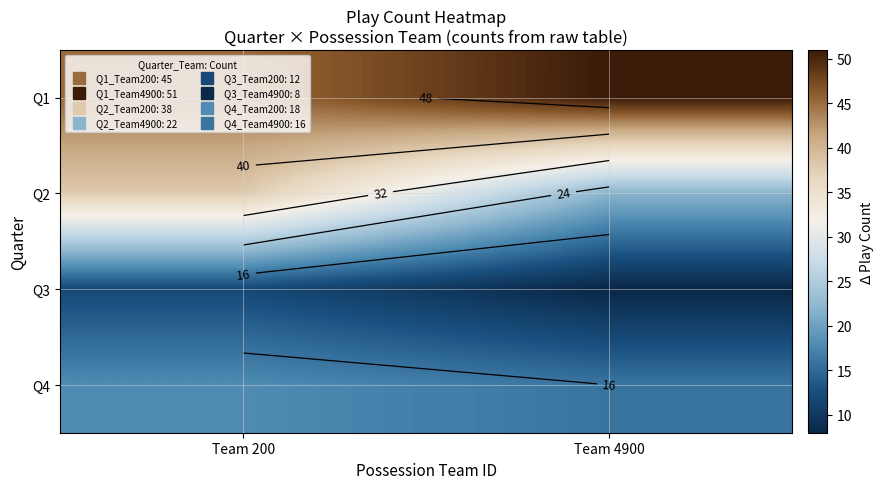

Which series has the largest range (max minus min)?

Q2